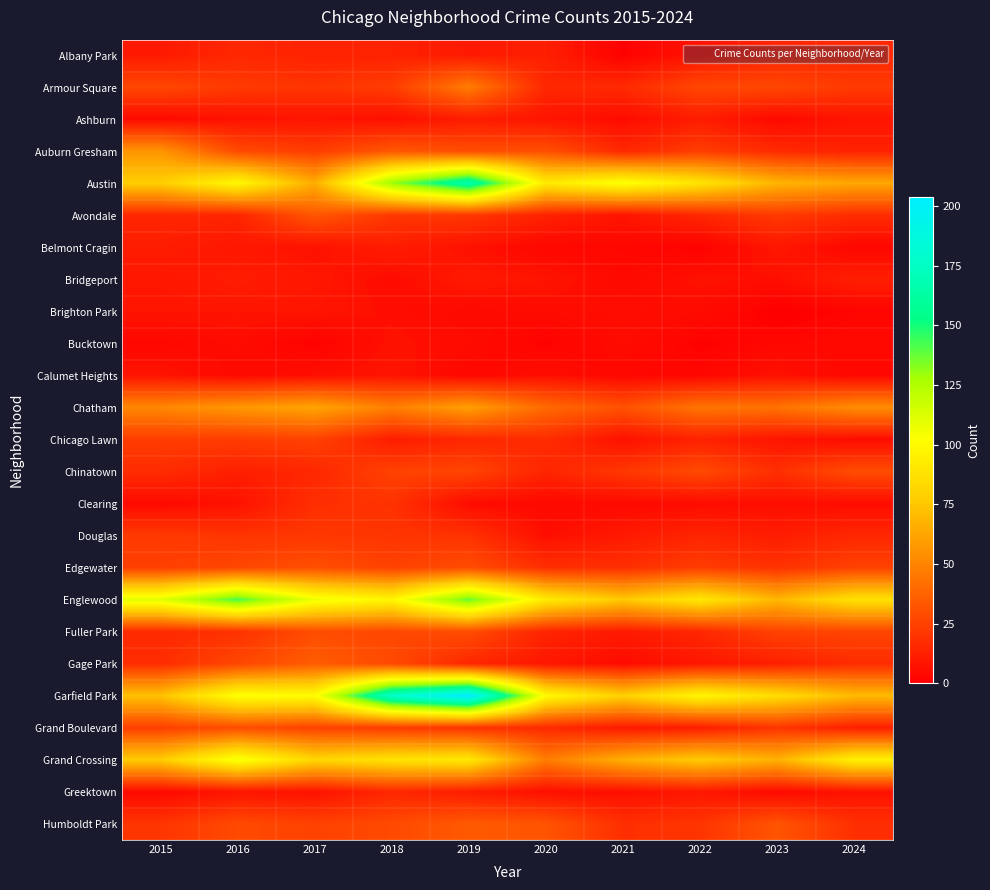

Count the number of data series in this chart.

25